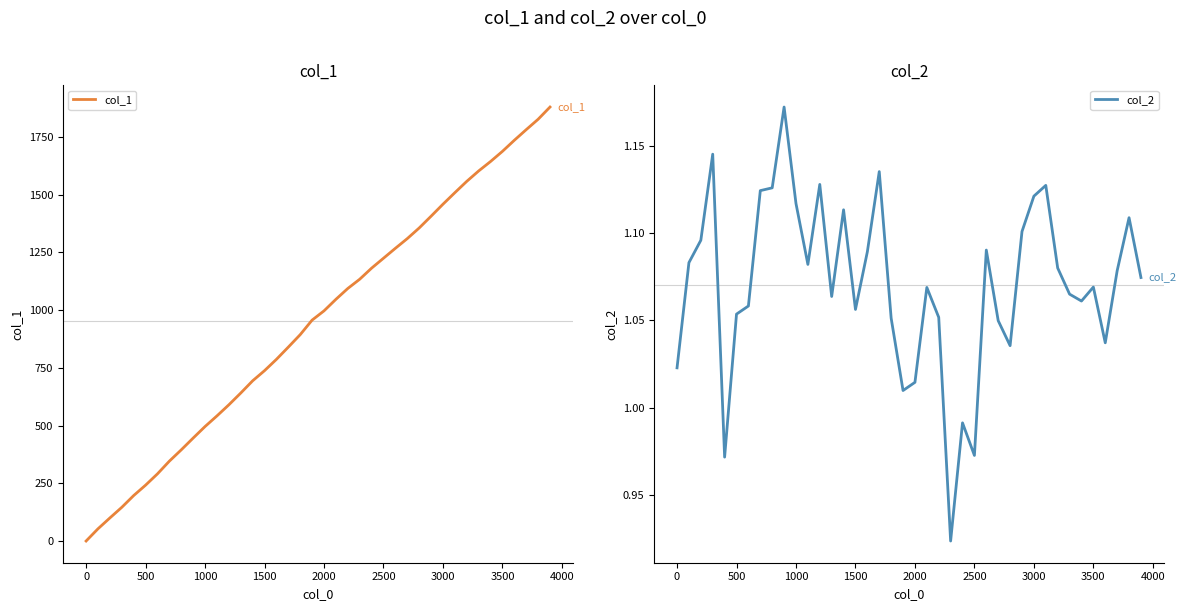

The col_1 series shows 493 at 3500. True or false?

False